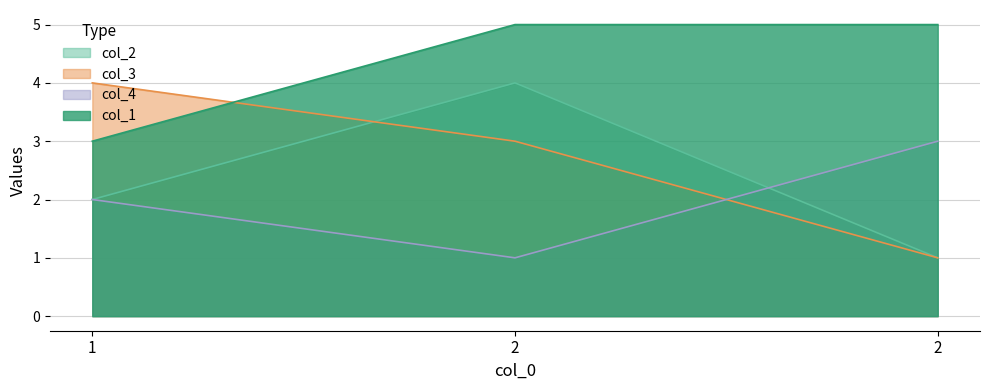

Is it true that col_2 equals 6 at 2?

False